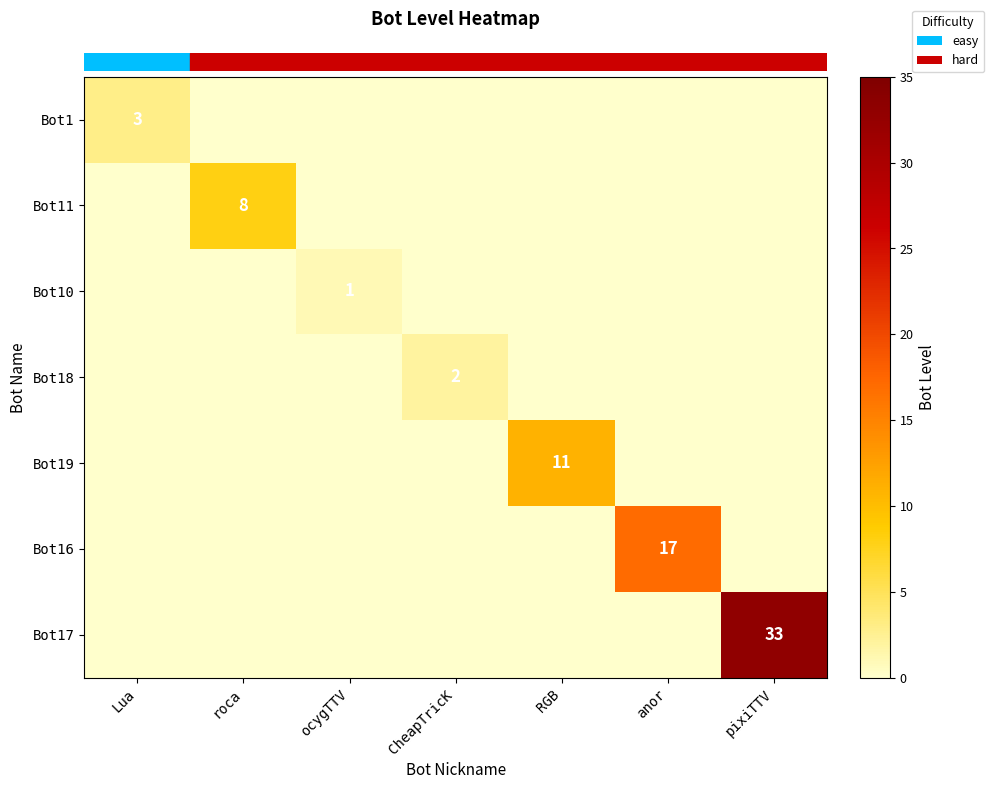

Which category has the lowest value across all series?

roca